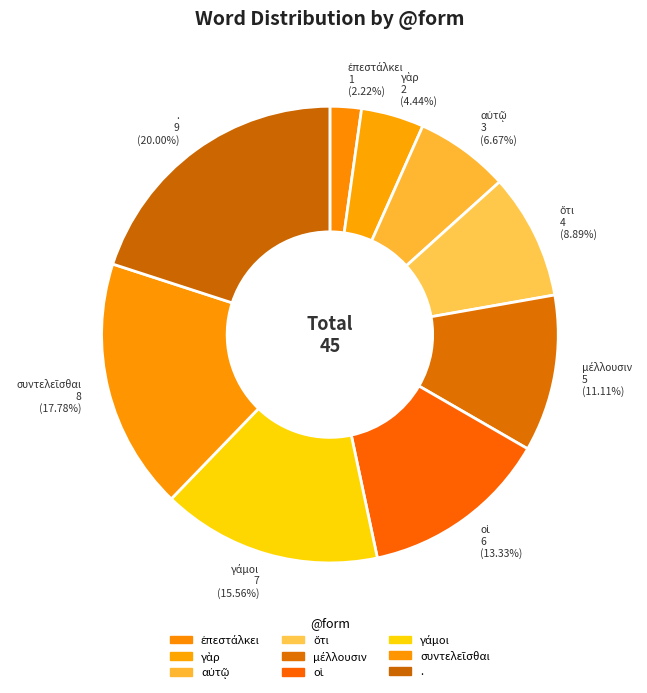

Is there a majority slice in this chart?

No